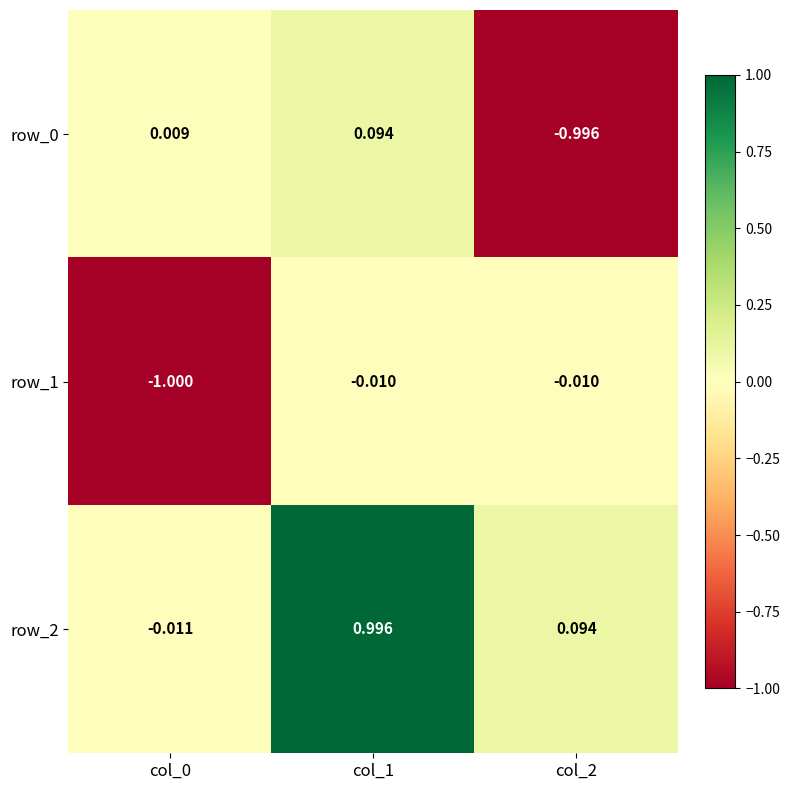

At which category is the sum across all series the highest?

col_1